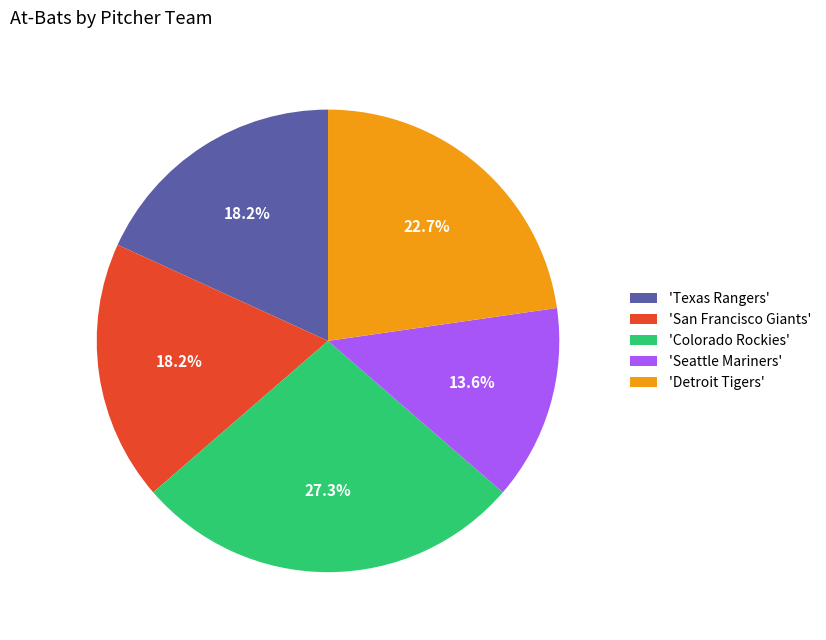

What portion of the pie excludes 'Seattle Mariners'?

86.4%